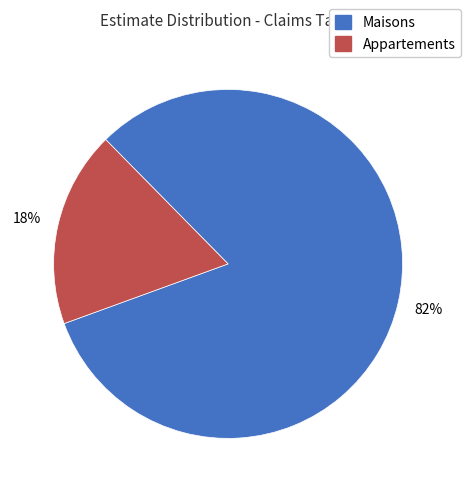

Count the number of slices in the pie.

2